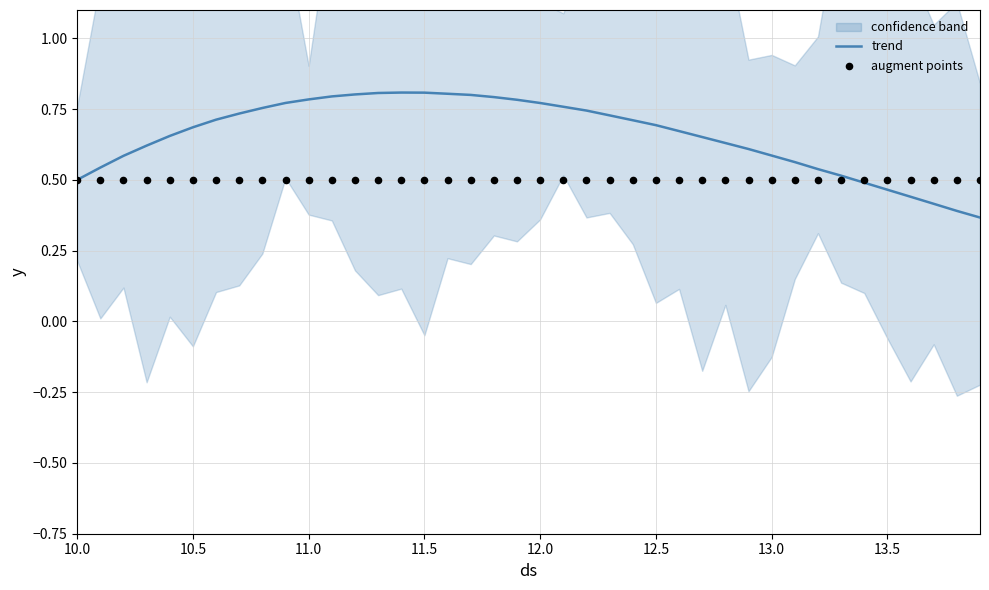

True or false: trend has a value of 0.8 at 11.5.

True